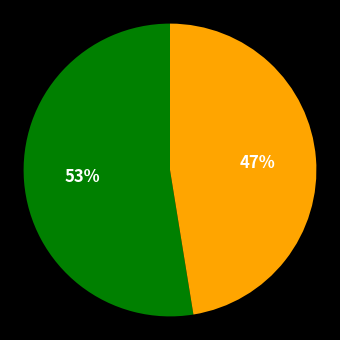

How many slices are in this pie chart?

2